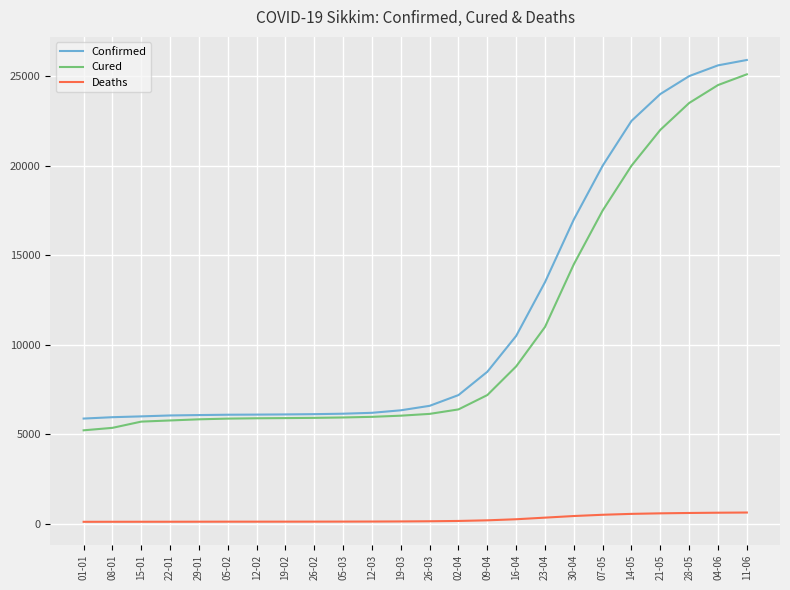

The Deaths series shows 570 at 14-05. True or false?

True